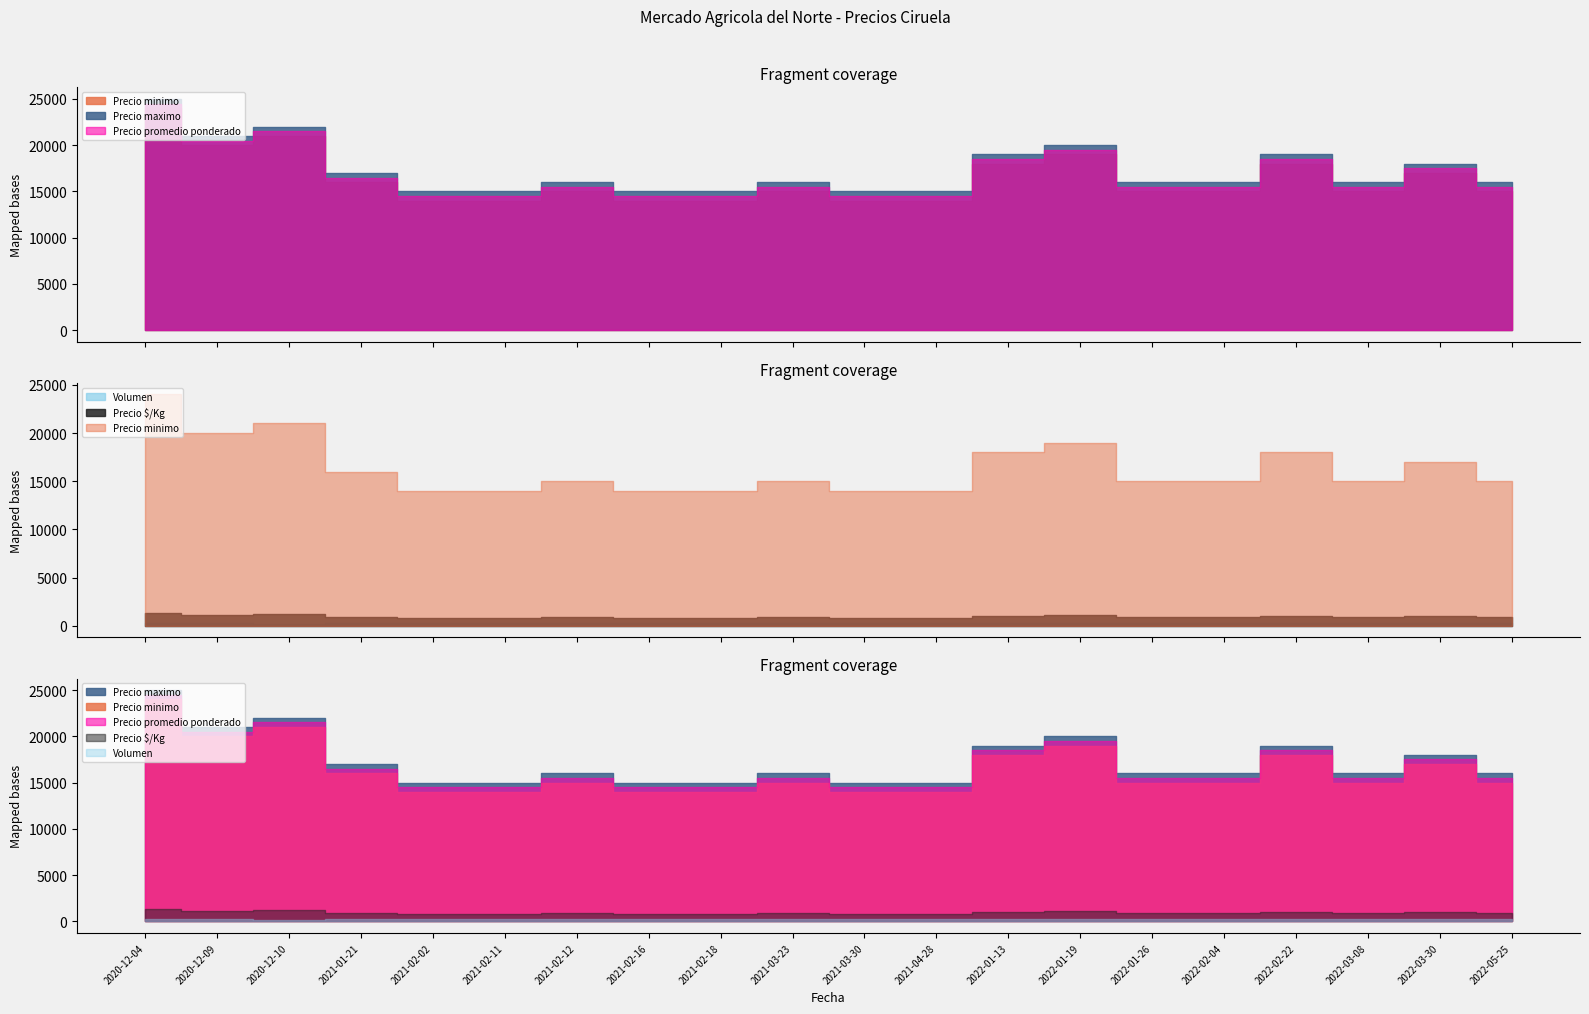

Which series has the largest range (max minus min)?

Precio minimo